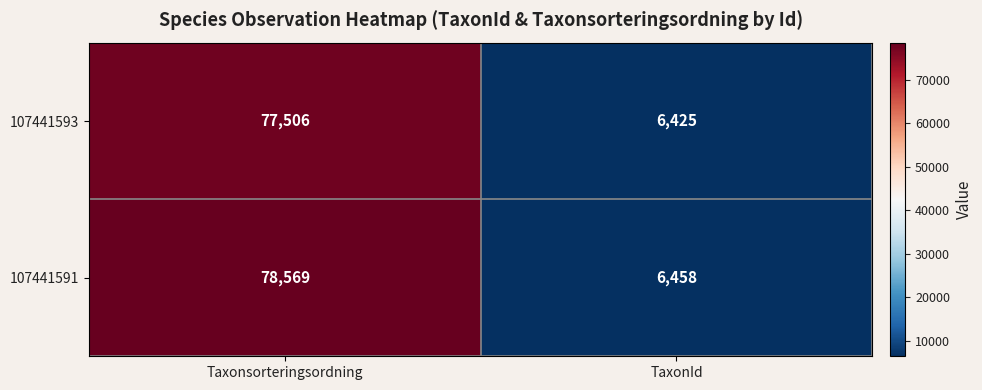

Reading left to right, what are all the values shown in this chart?

107441593: 77506	6425
107441591: 78569	6458